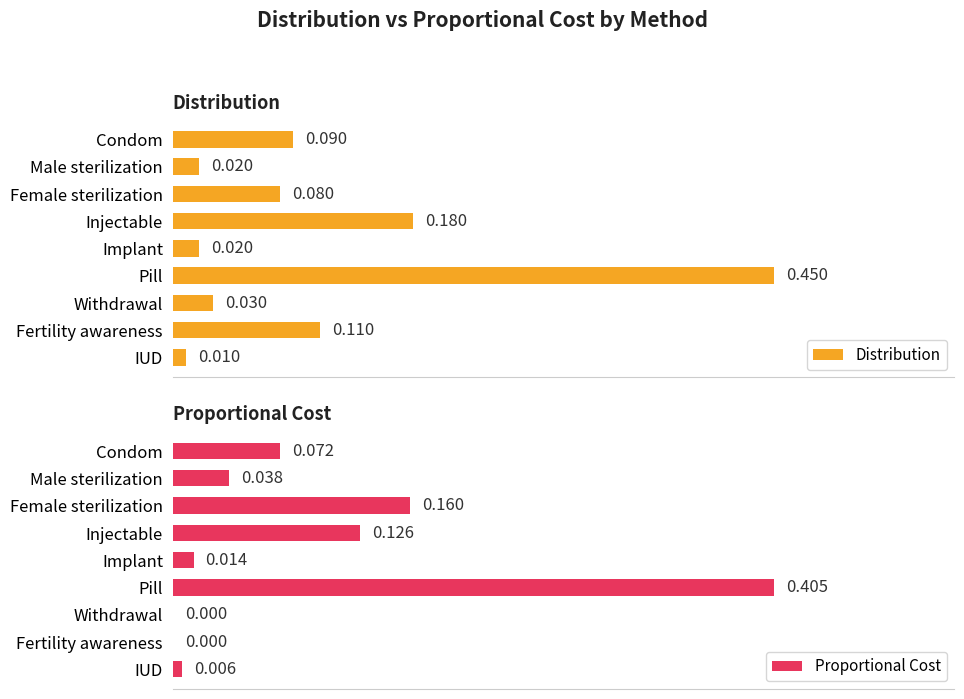

Between Pill and IUD, which series saw the biggest shift?

Distribution